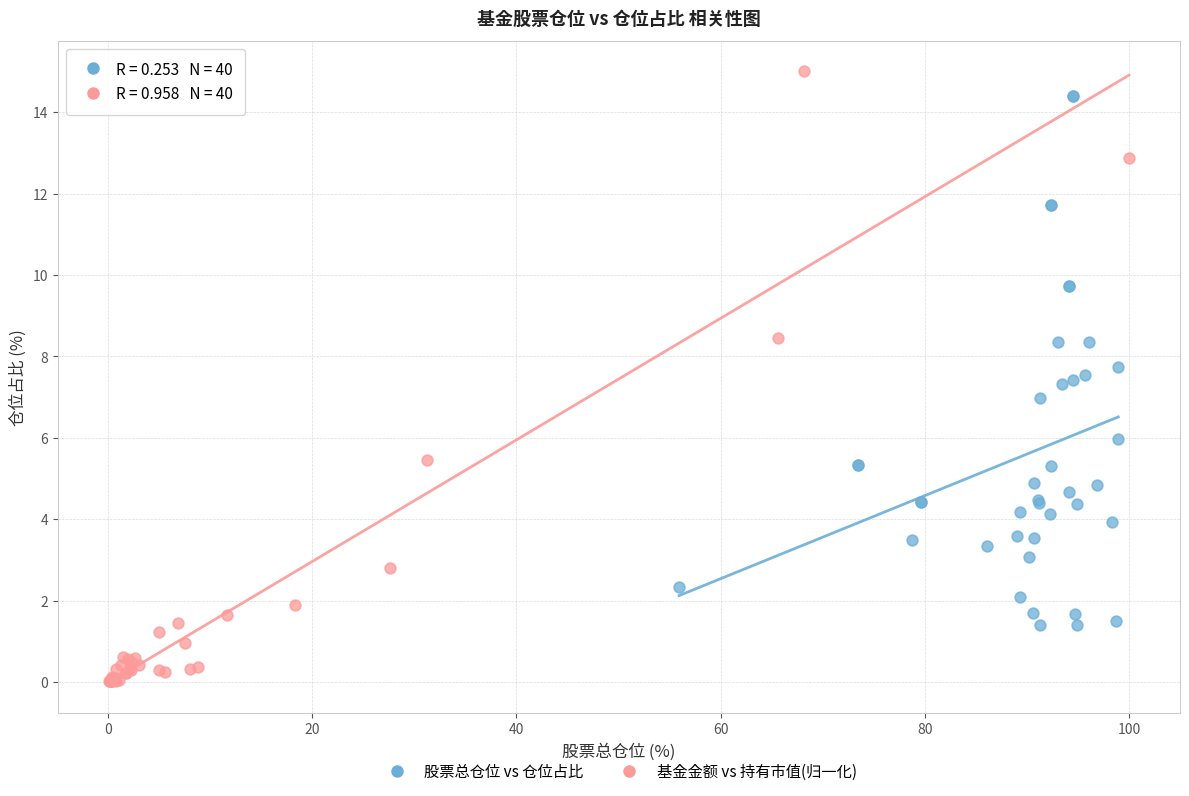

Which series has the largest Y range (max minus min)?

基金金额 vs 持有市值(归一化)